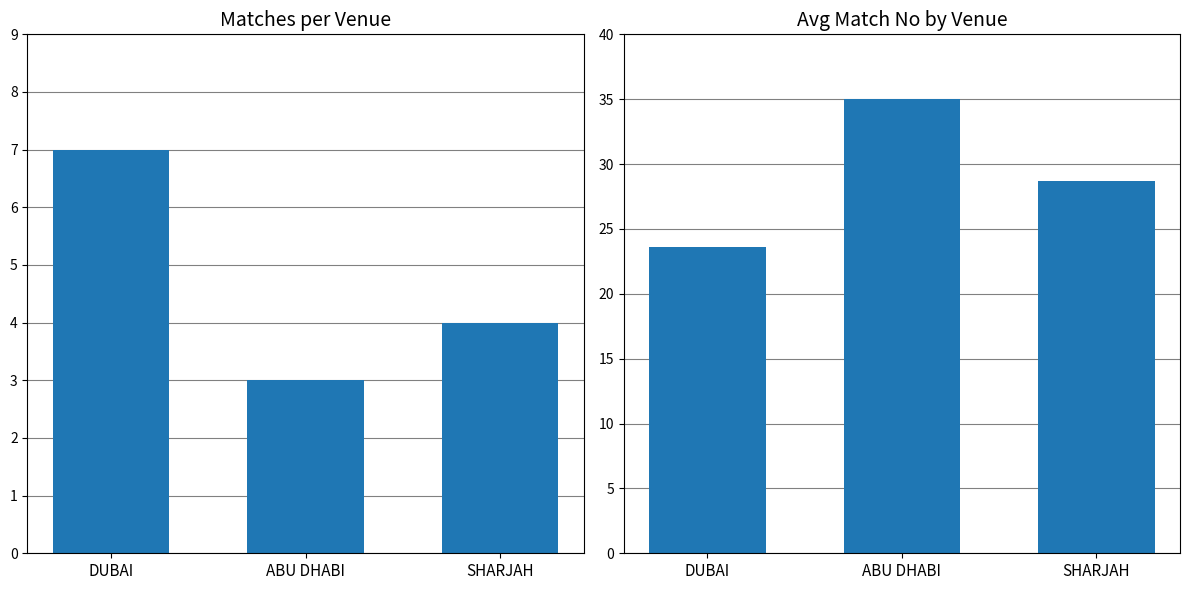

What is the smallest value displayed?

3.0